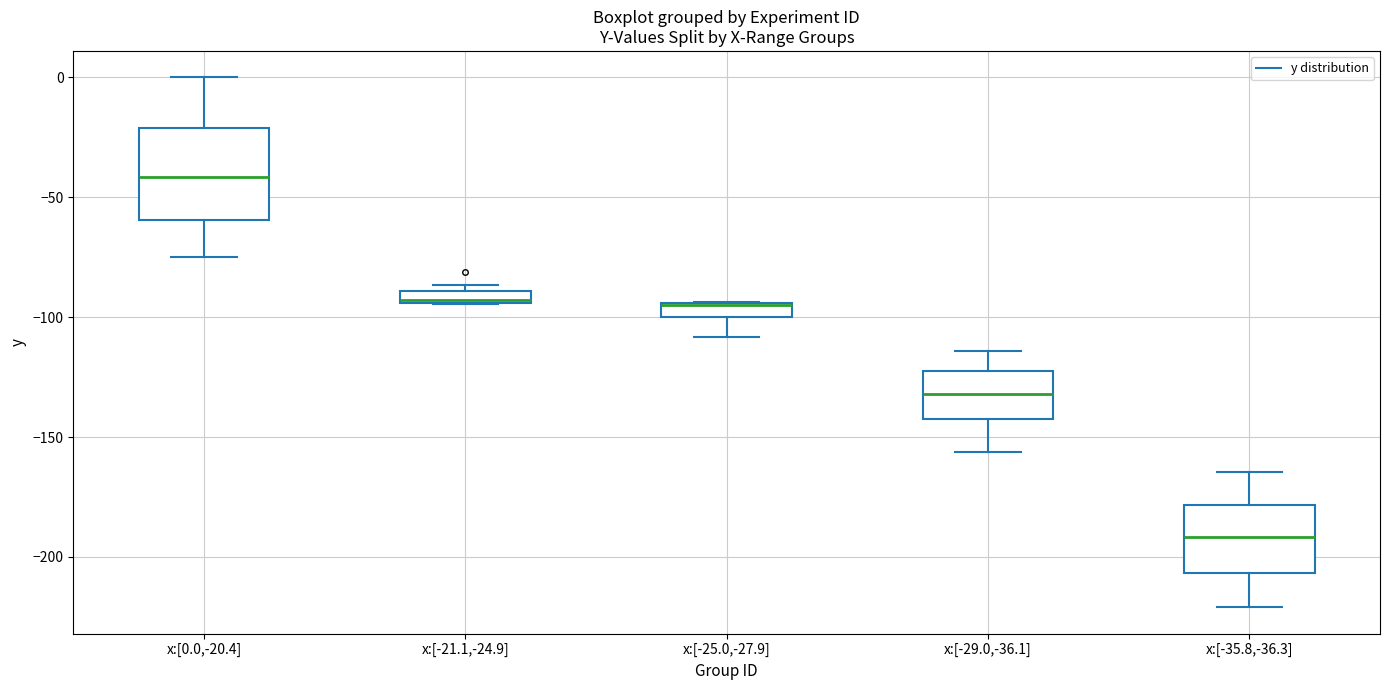

Where is the upper edge of the box for x:[-21.1,-24.9] on the y-axis? The values are not printed on the chart, so give them approximately, as read against the axis.

-90